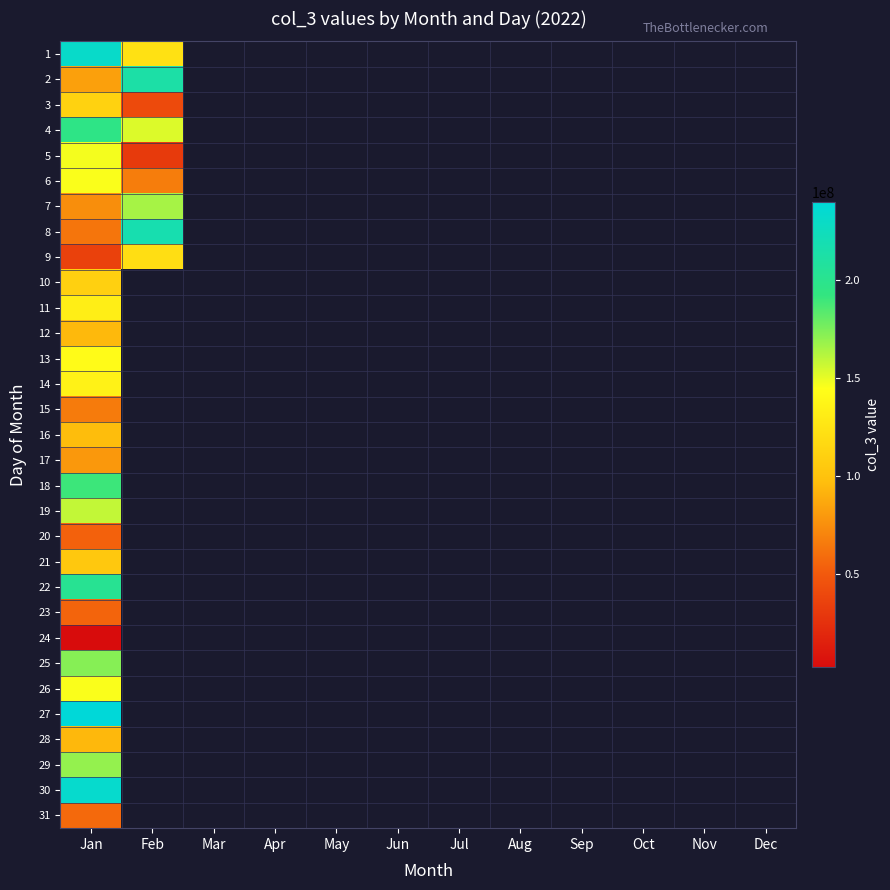

Is it true that 30 equals 233497192.0 at Jan?

True